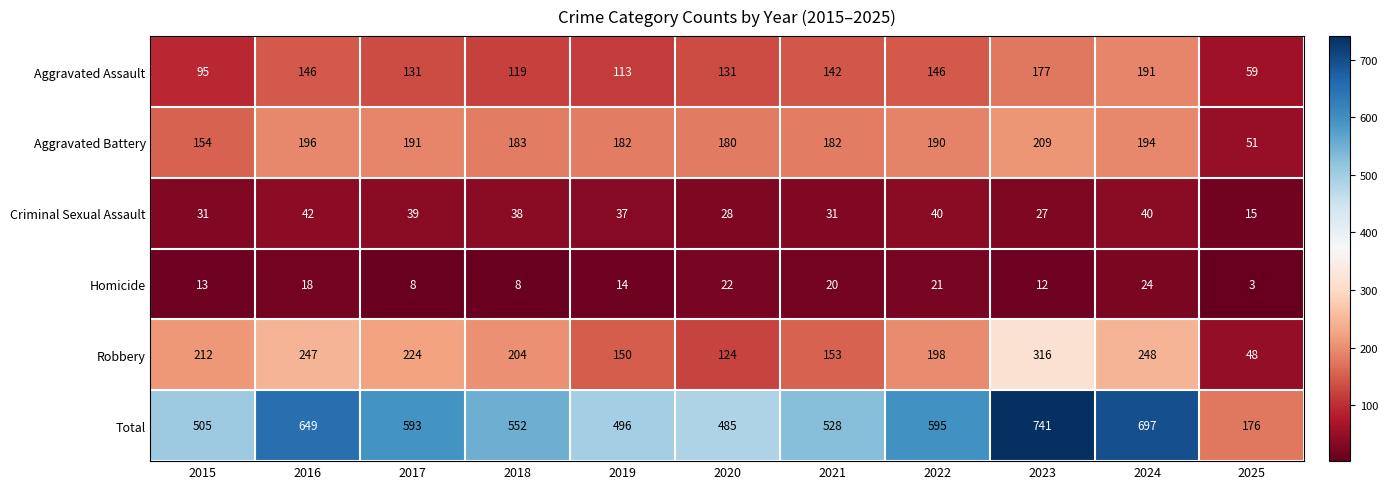

How many values in the Homicide series are below 14?

5